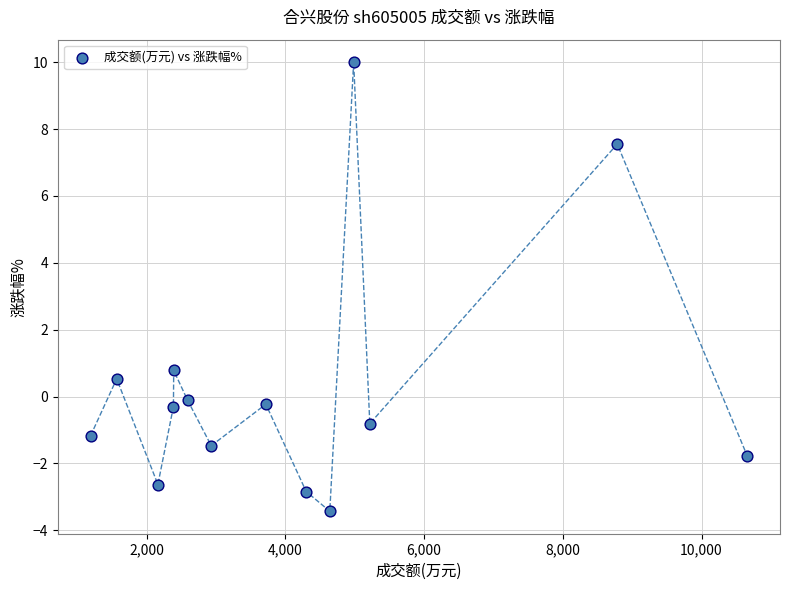

What Y value in the scatter plot is closest to 3?

0.8